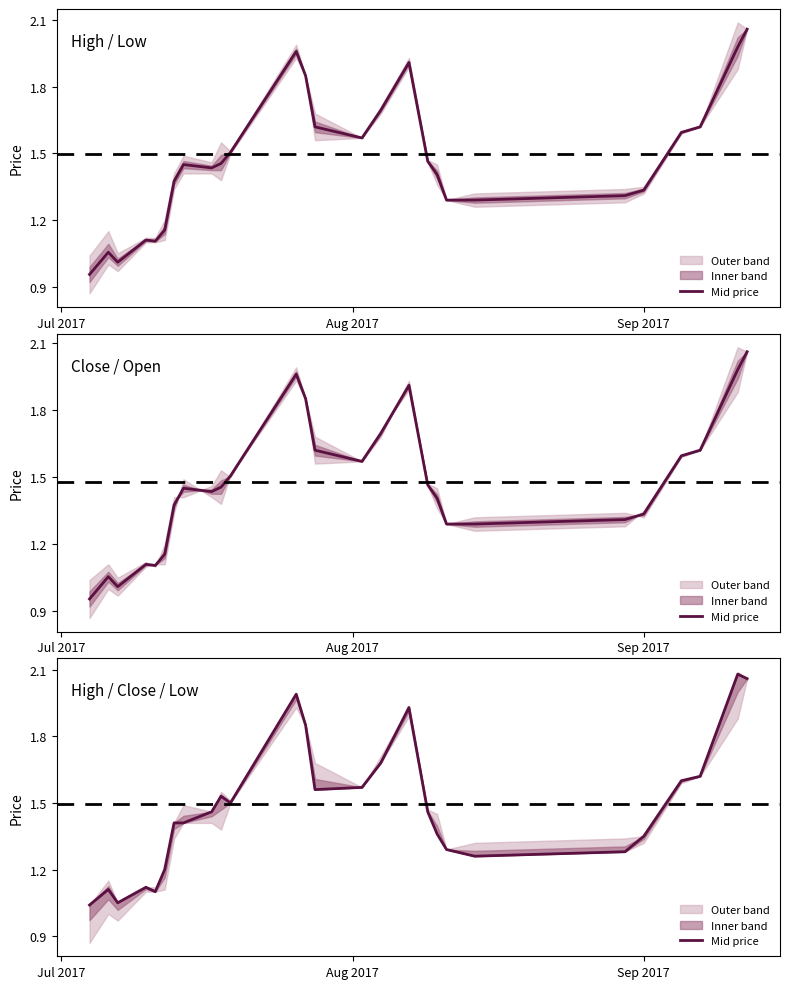

Reading left to right, what are all the values shown in this chart?

1.0	1.1	1.1	1.1	1.1	1.2	1.4	1.4	1.5	1.5	1.5	2.0	1.9	1.6	1.6	1.7	1.9	1.5	1.4	1.3	1.3	1.3	1.4	1.6	1.6	2.1	2.1